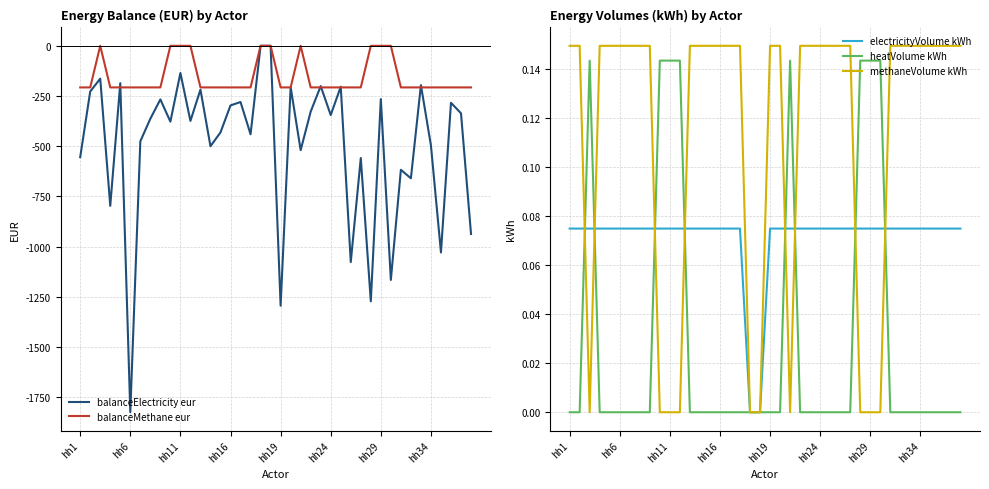

Which label corresponds to the largest value in the chart?

hh1